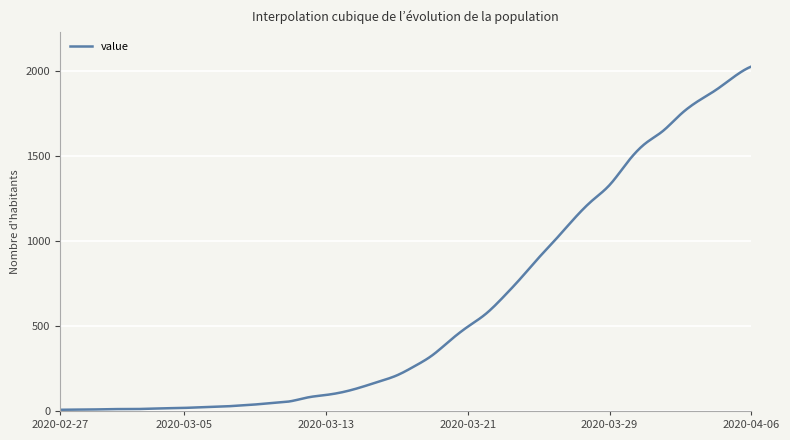

What is the greatest value displayed?

2025.0